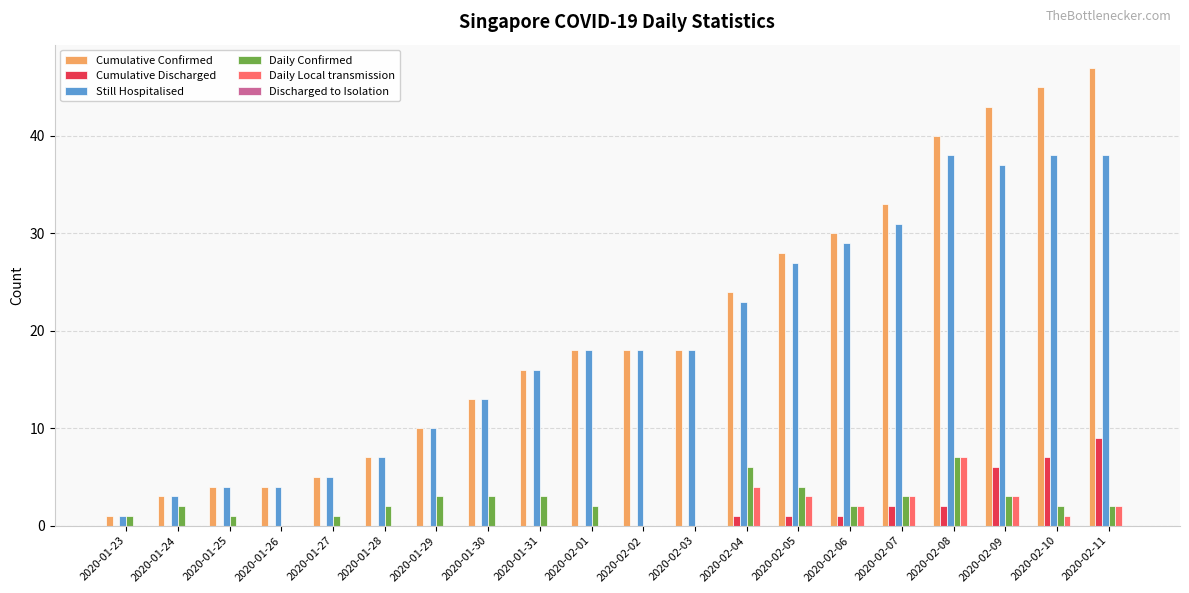

Are the bars horizontal?

No